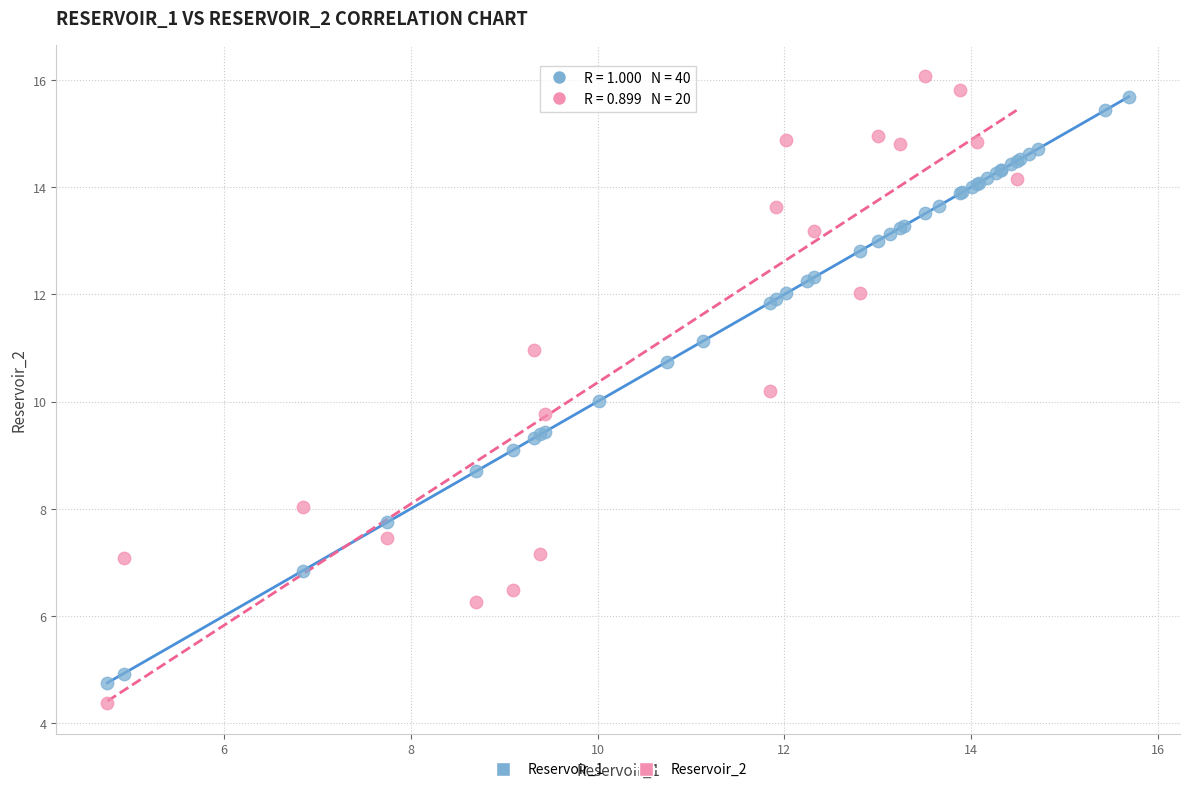

Which series has the widest spread of Y values?

Reservoir_2